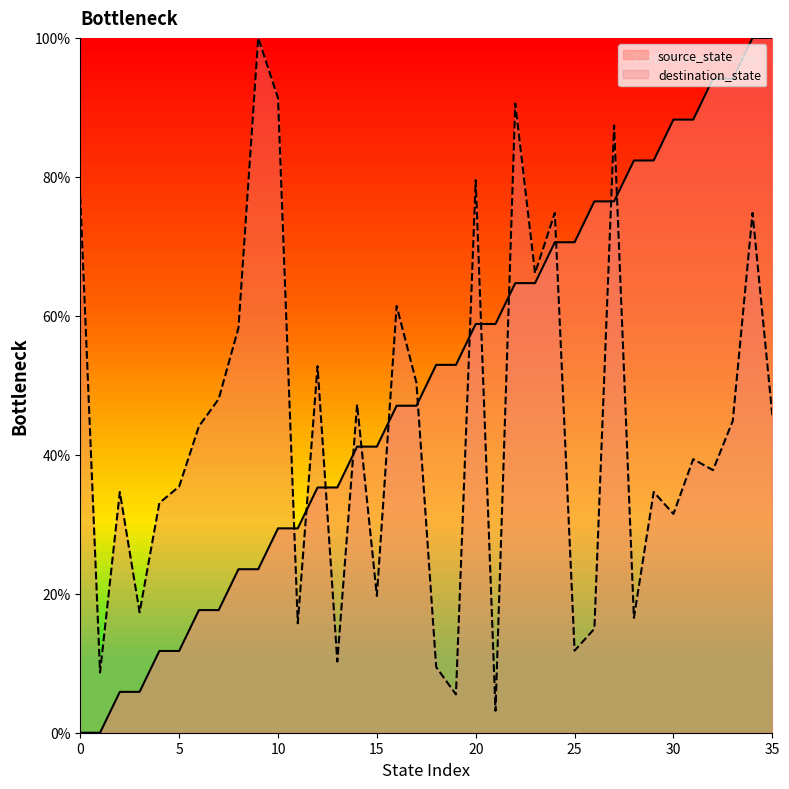

What is the spread (max minus min) of values at 20?

20.7